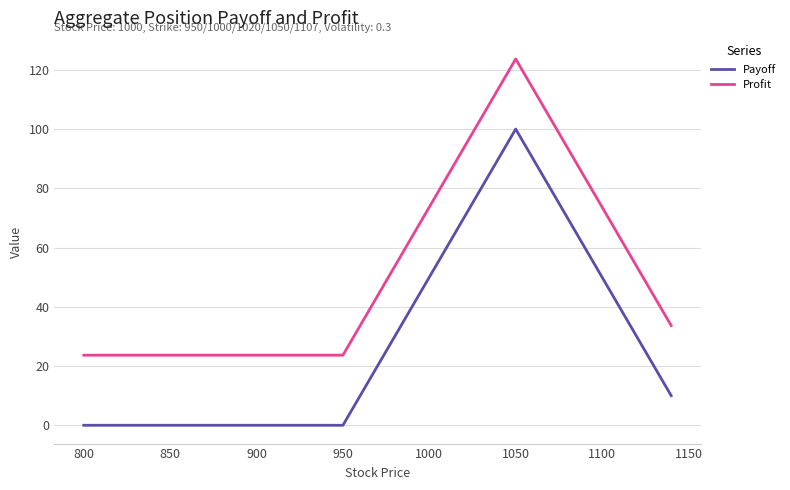

True or false: Profit and Payoff intersect in this chart.

False